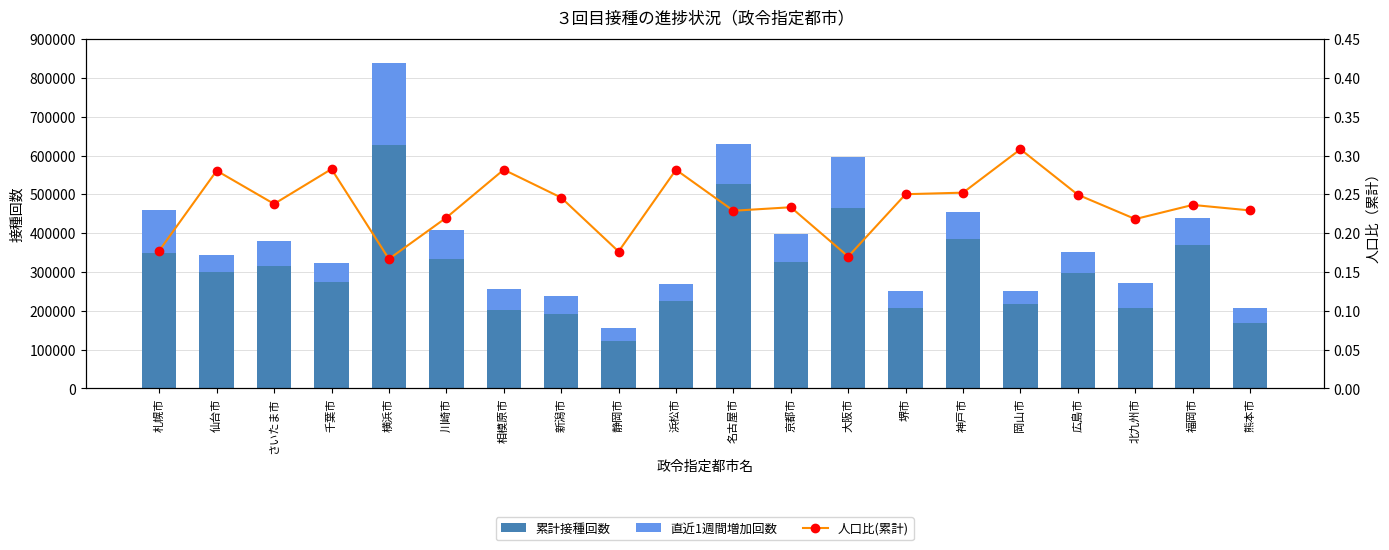

What is the label of the 1st bar from the left?

札幌市